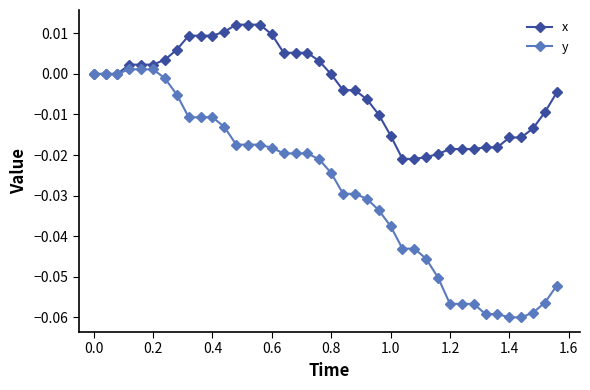

Count the number of categories in the chart.

40